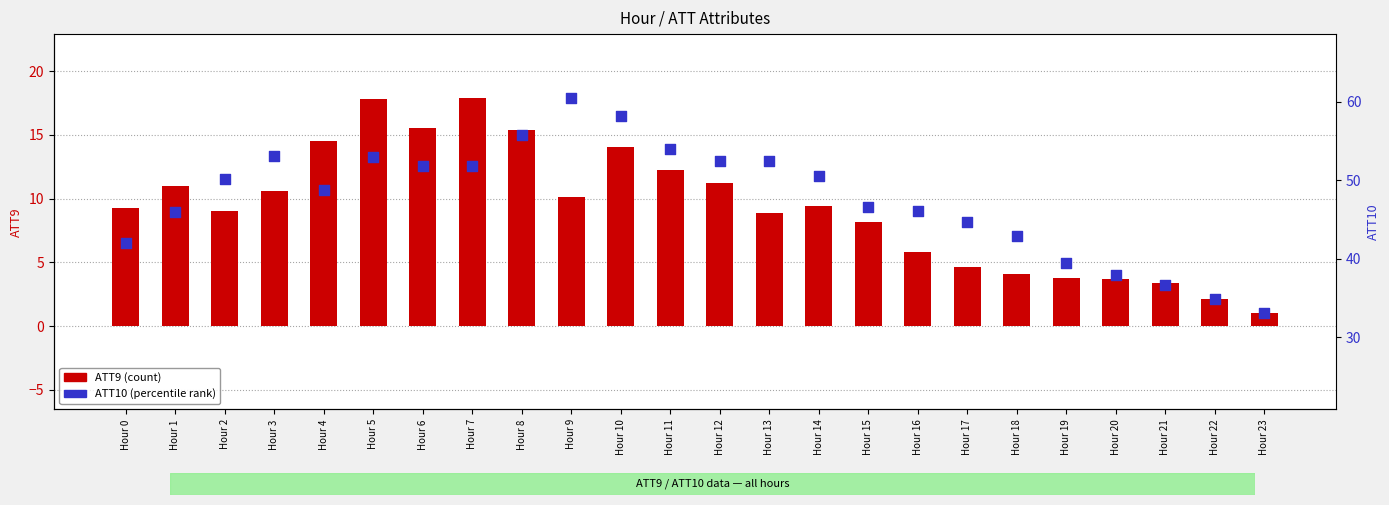

What is the total value across all series at Hour 11?

66.2